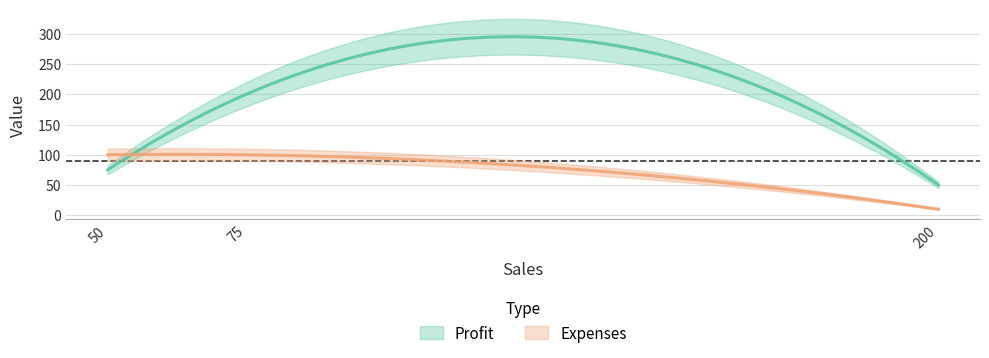

Reading left to right, transcribe all the data shown in this chart.

Profit: 75	200	50
Expenses: 100	100	10